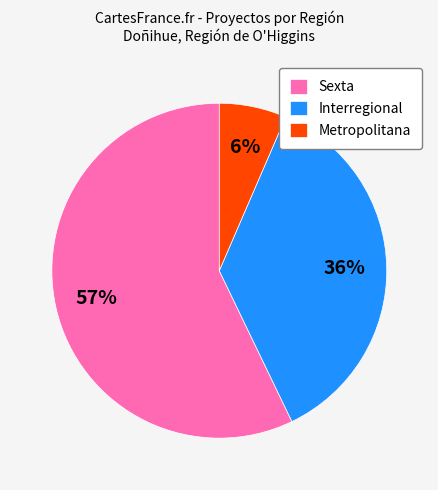

To the nearest percent, what percentage of the pie is Metropolitana?

6%